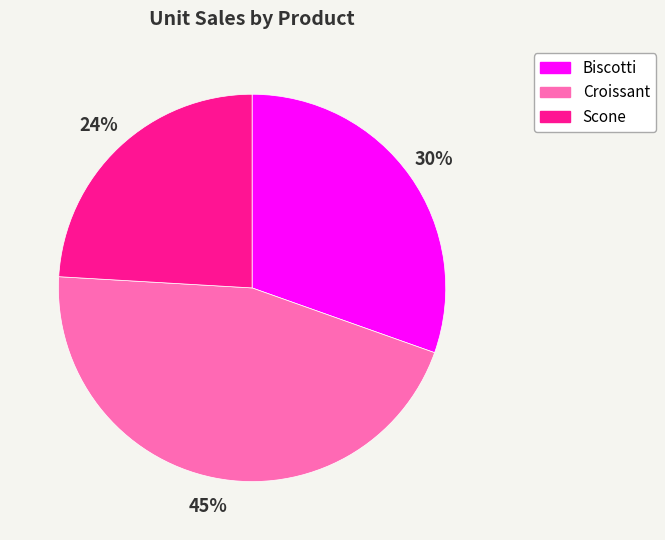

What is the largest slice in the pie chart?

Croissant